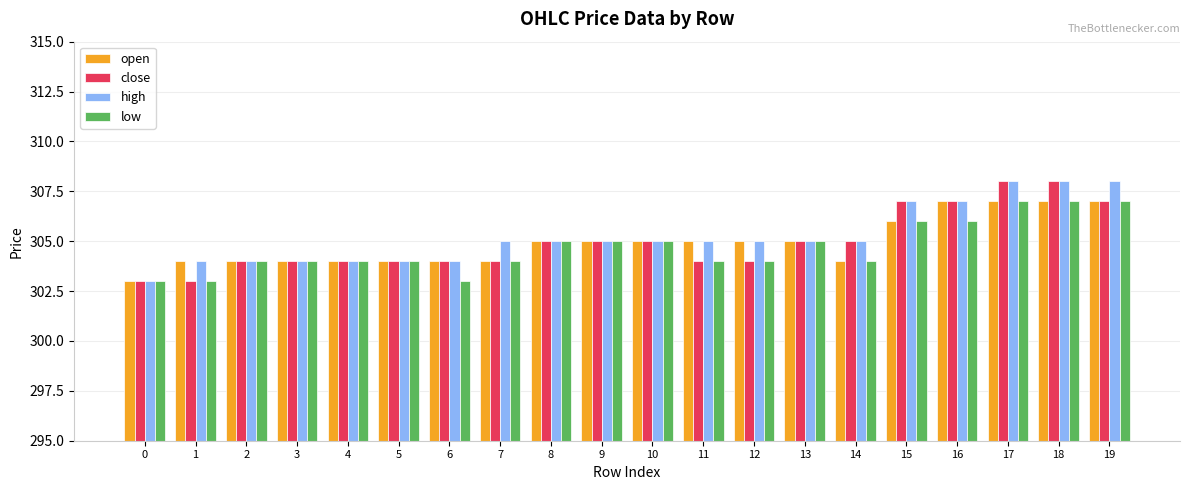

Reading right to left, transcribe all the data shown in this chart.

open: 307	307	307	307	306	304	305	305	305	305	305	305	304	304	304	304	304	304	304	303
close: 307	308	308	307	307	305	305	304	304	305	305	305	304	304	304	304	304	304	303	303
high: 308	308	308	307	307	305	305	305	305	305	305	305	305	304	304	304	304	304	304	303
low: 307	307	307	306	306	304	305	304	304	305	305	305	304	303	304	304	304	304	303	303